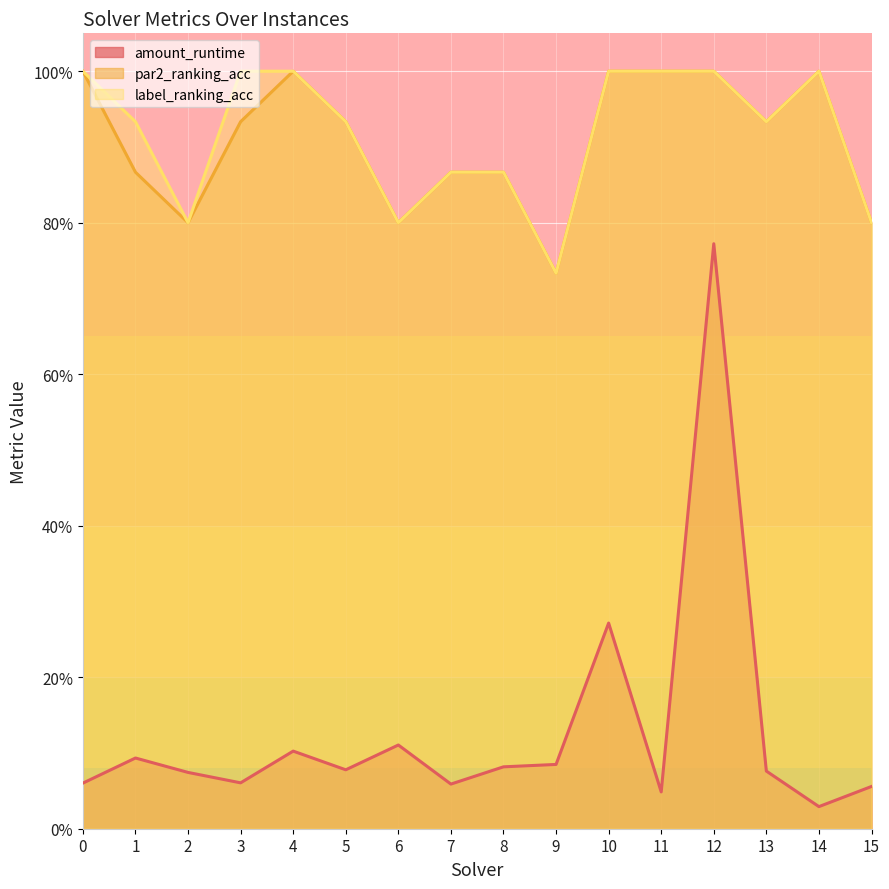

Does the chart display data point markers on the line(s)?

No